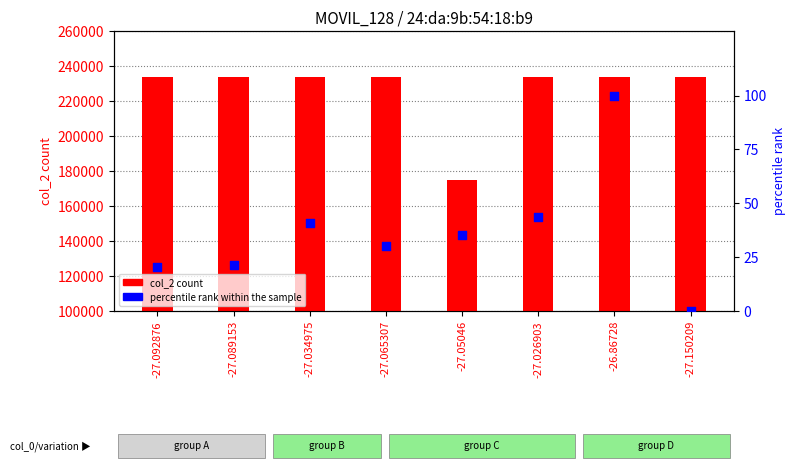

Which series has the largest total across all categories?

col_2 (count)